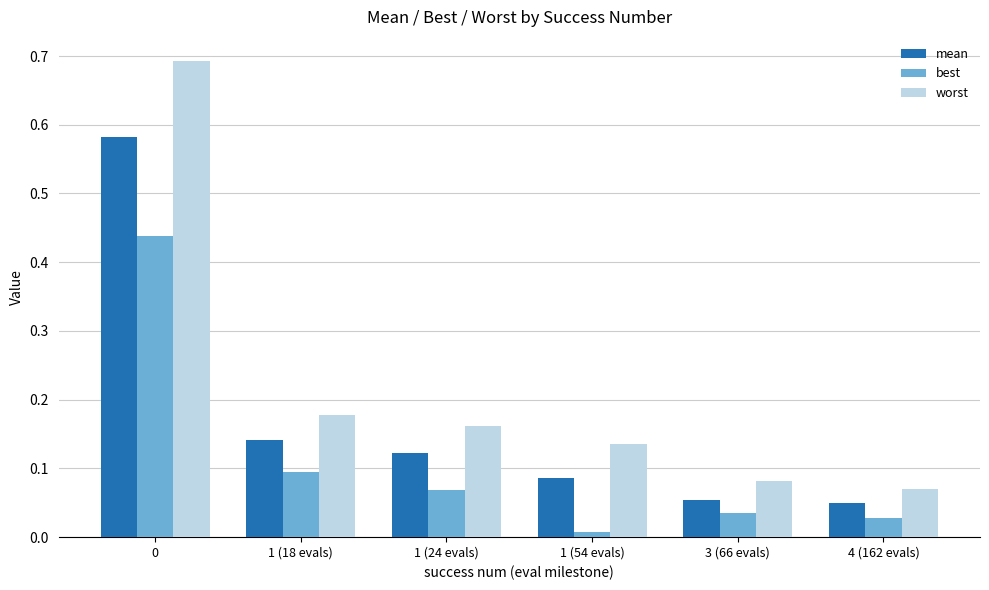

How many bars are there in total?

18